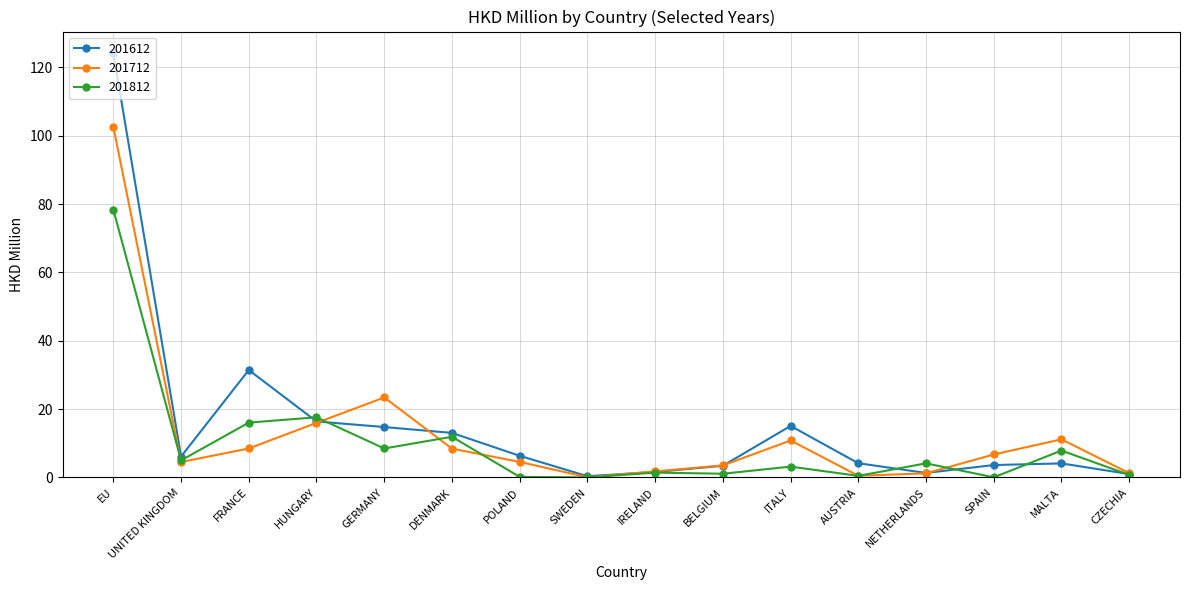

At which category is the sum across all series the highest?

EU